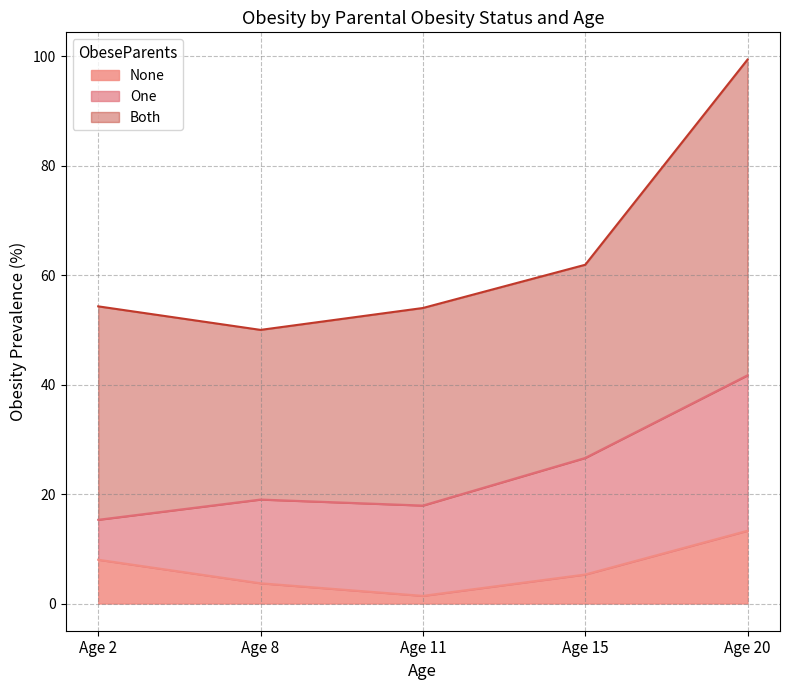

True or false: Both has more than 1 points higher than both neighbors.

False